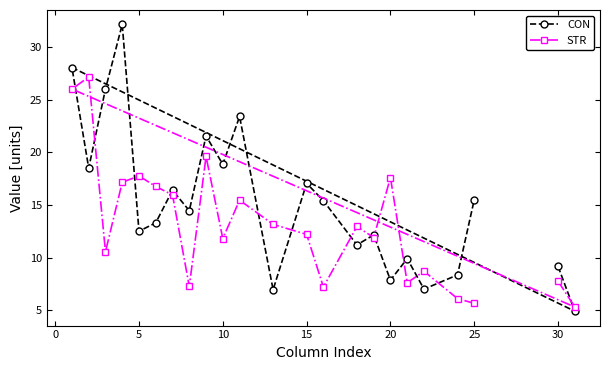

Which series has the largest total across all categories?

CON